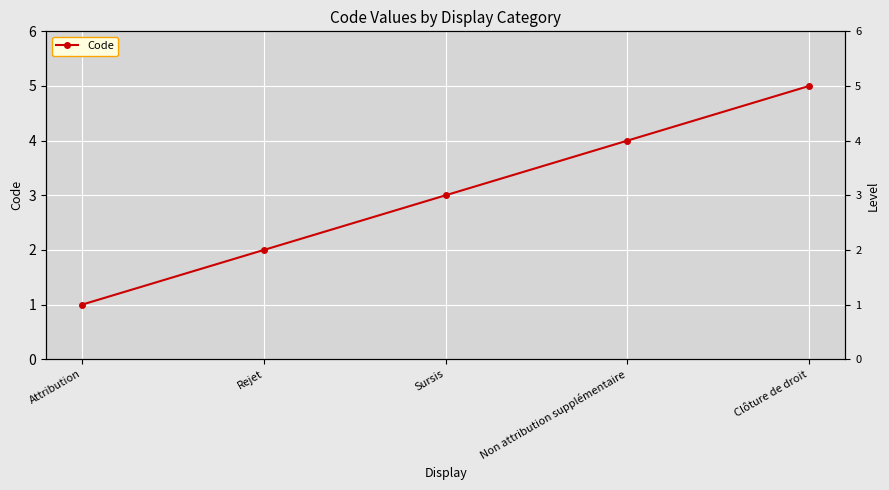

Count the values in the range 2 to 4.

3